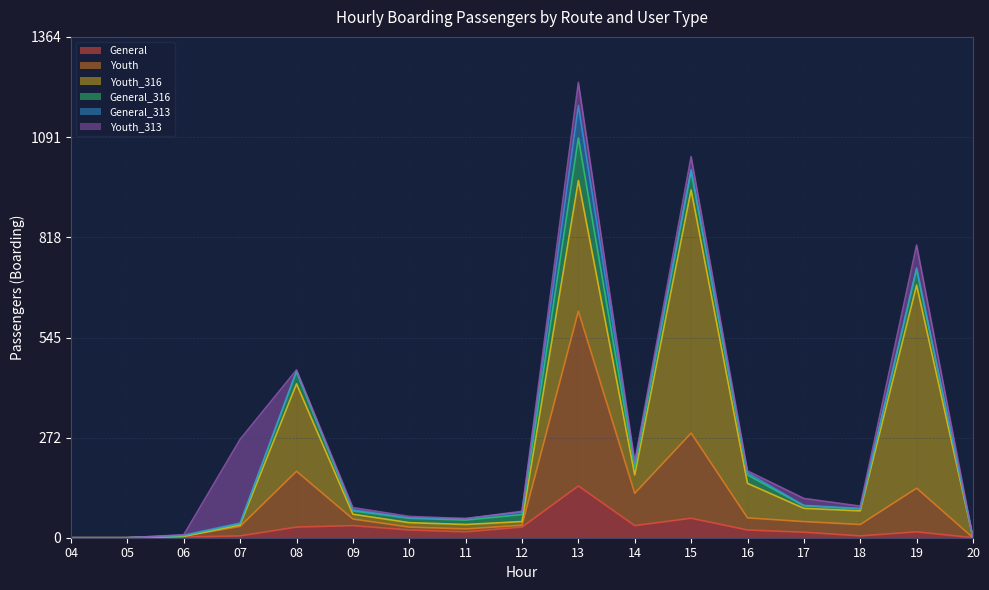

What is the difference between the Youth_316 values at 09 and 06?

13